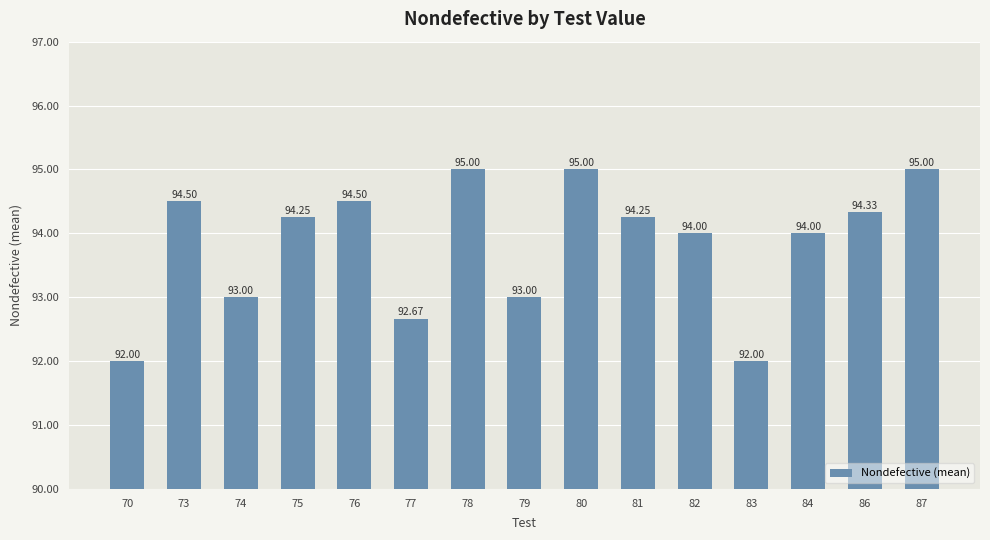

What is the change in value from 76 to 79?

-1.5